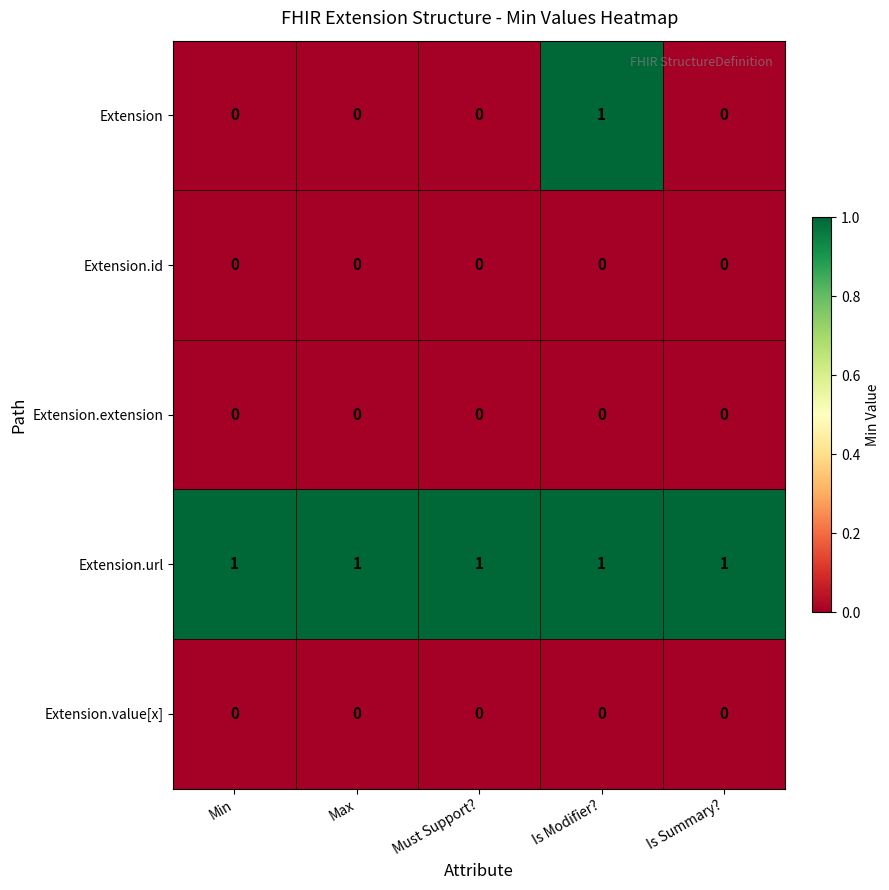

Which series has the widest spread of values?

Extension